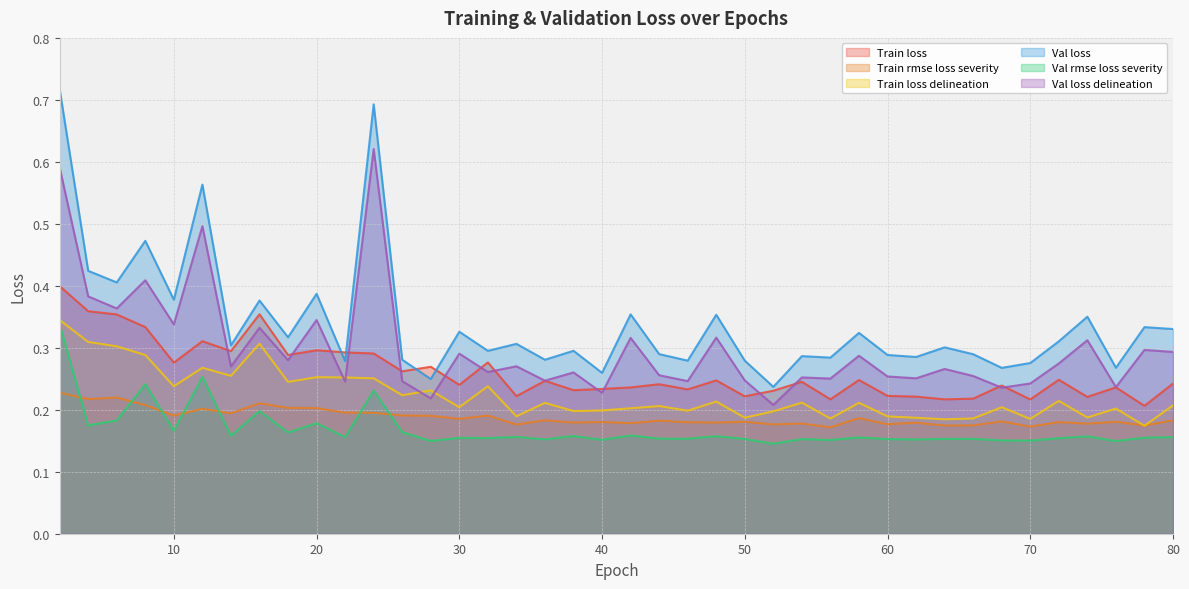

Between 48 and 20, which is larger?

20